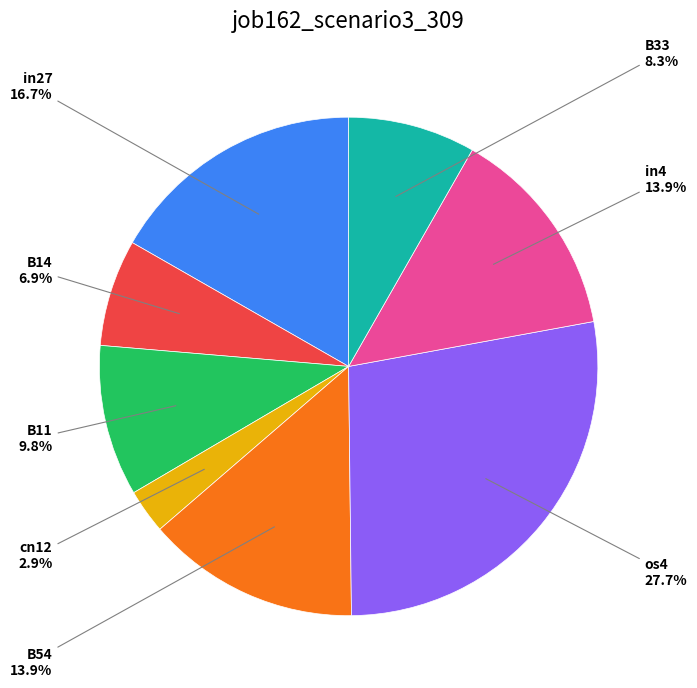

Does any single category account for the majority?

No